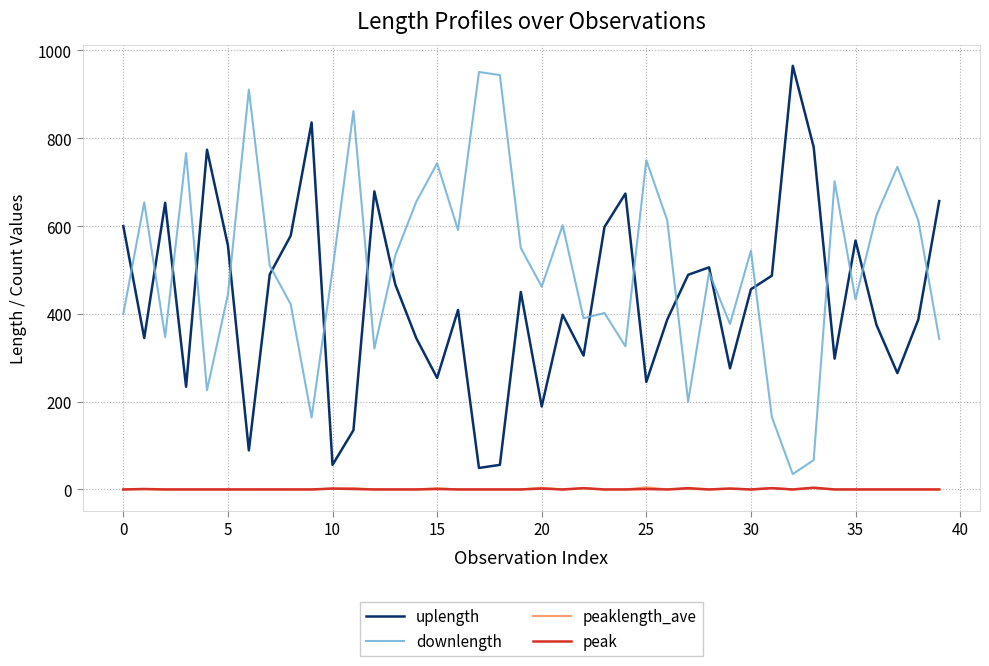

What is the maximum value for downlength?

951